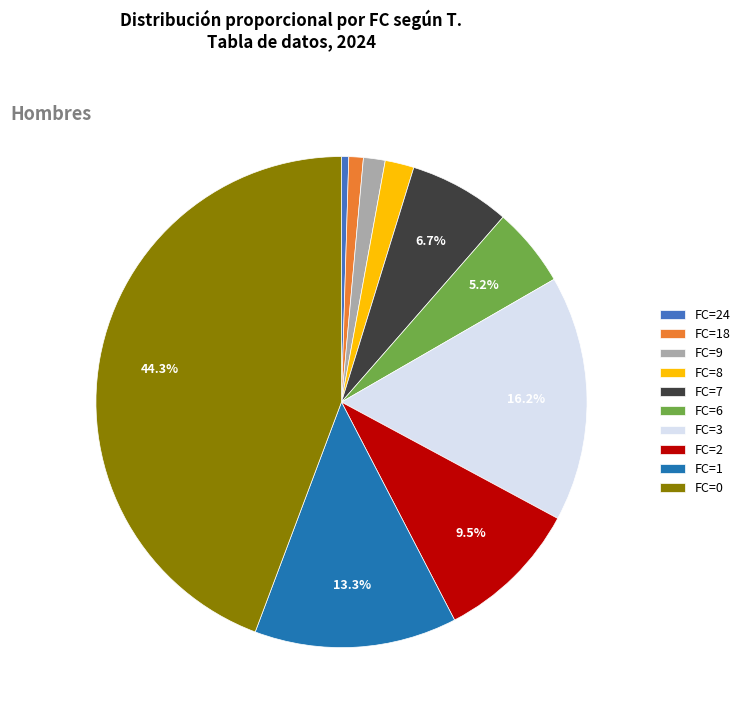

Does FC=8 account for over 50% of the chart?

No